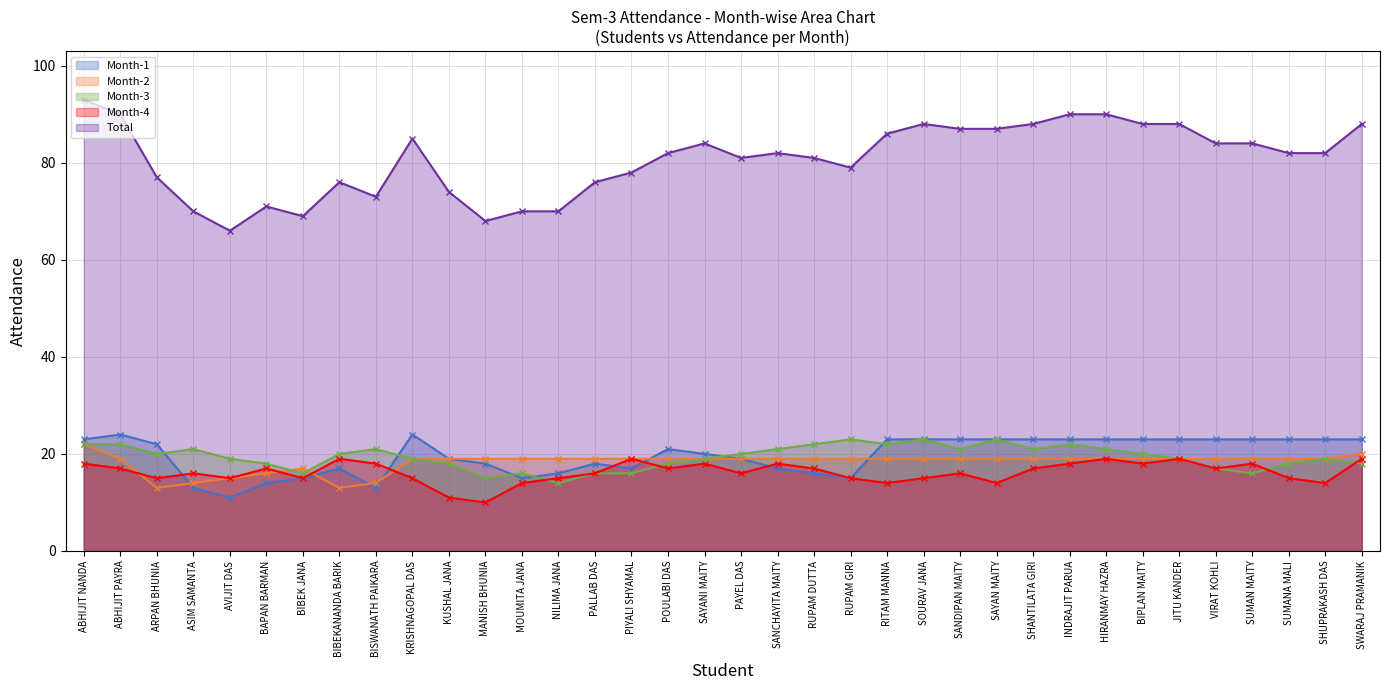

Between which two adjacent categories do Month-3 and Month-2 first intersect?

BAPAN BARMAN and BIBEK JANA